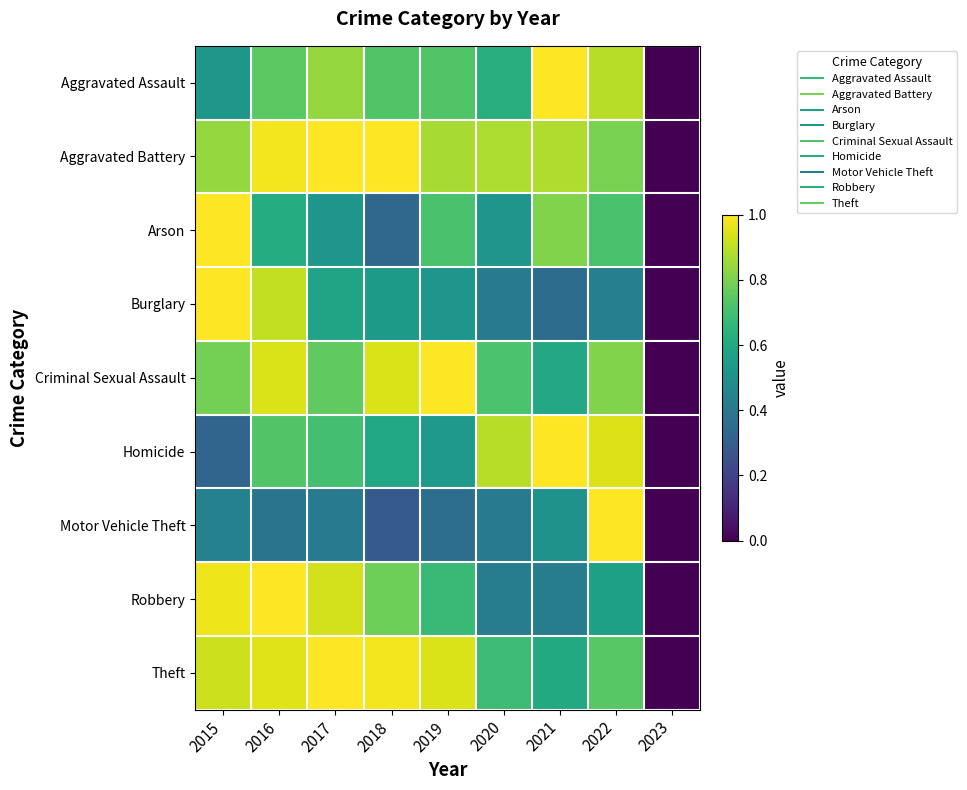

Which series has the largest total across all categories?

Aggravated Battery